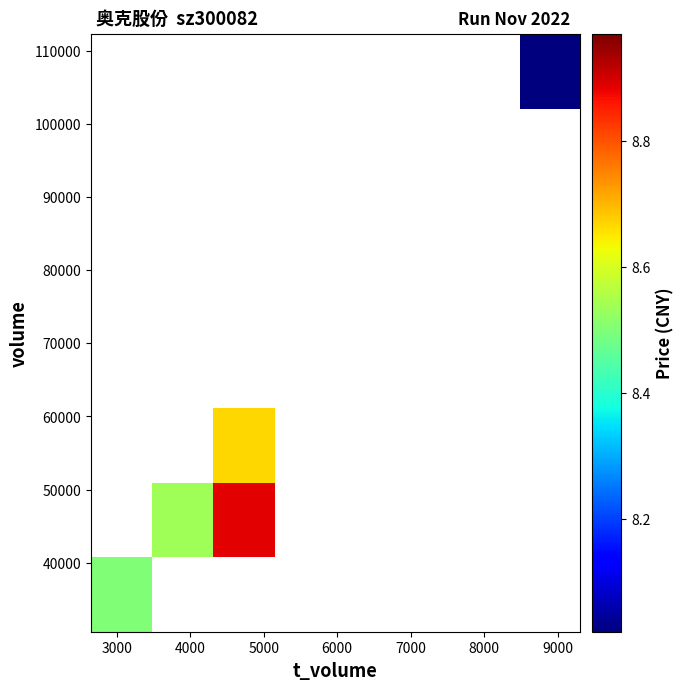

At how many categories does at least one series exceed 8?

4